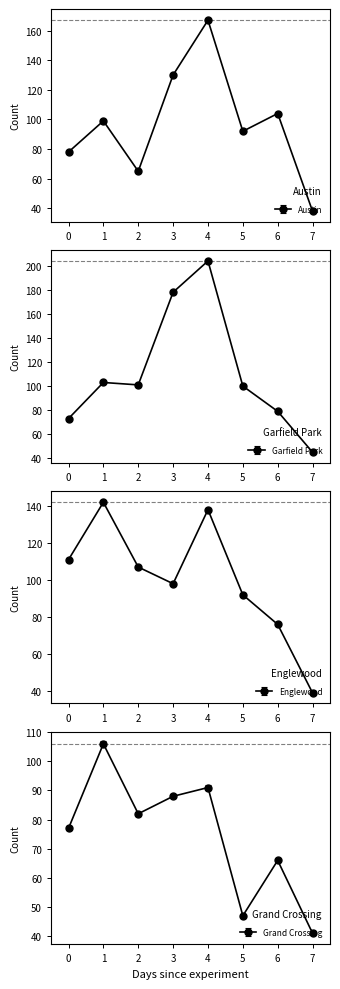

What is the value of the Grand Crossing point at the 7th from the left?

66